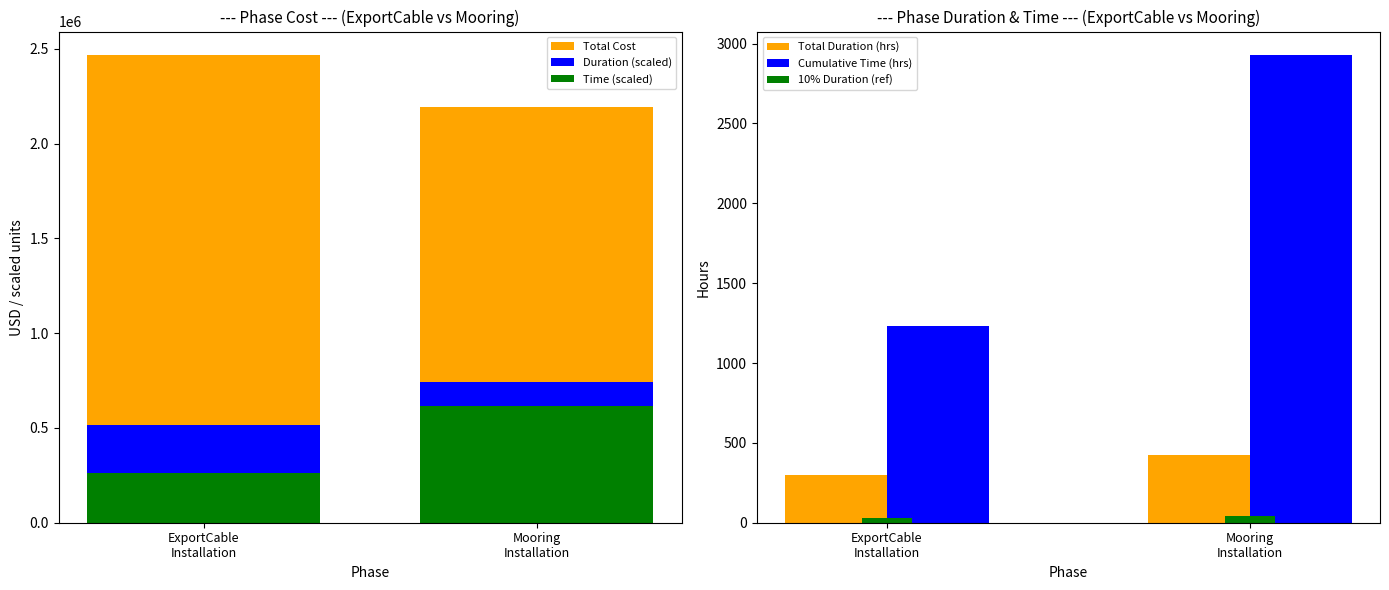

Count the number of categories in the chart.

2